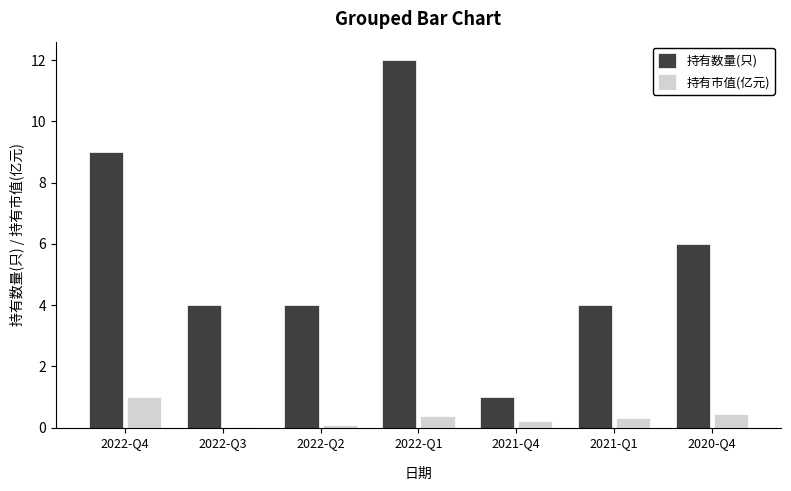

What is the greatest value displayed?

12.0